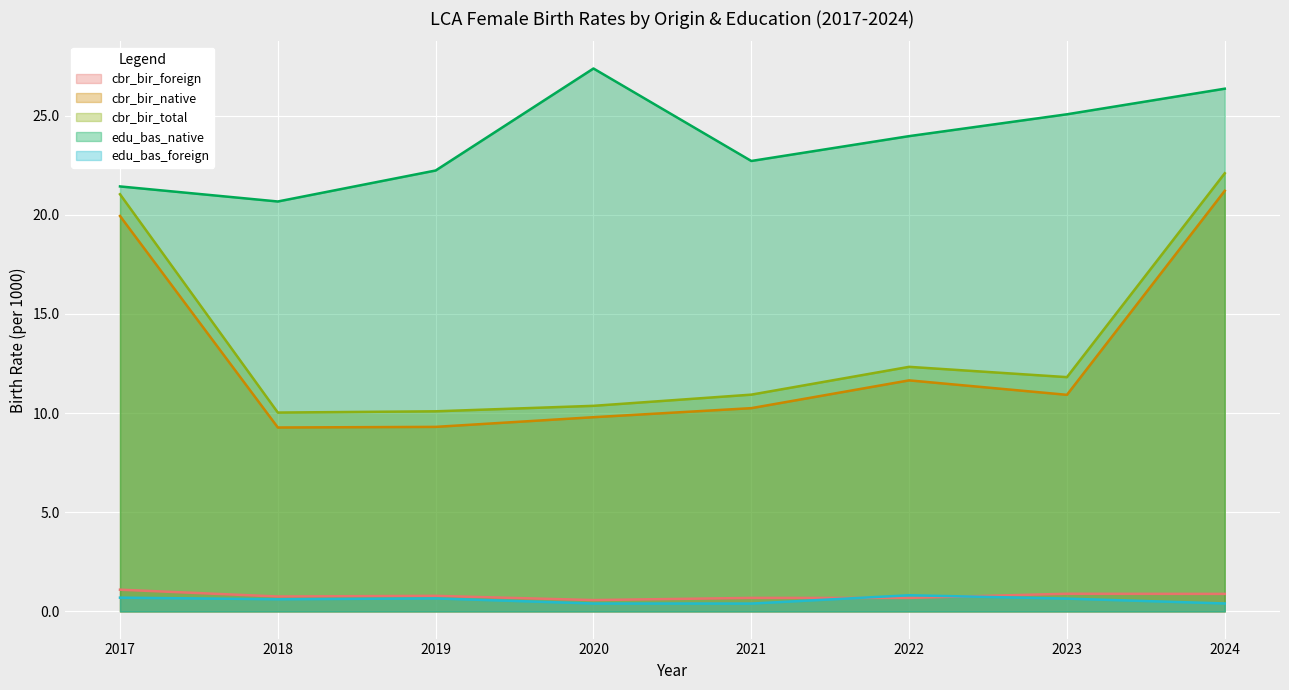

What are all the series names shown in the legend?

cbr_bir_foreign, cbr_bir_native, cbr_bir_total, edu_bas_native, edu_bas_foreign